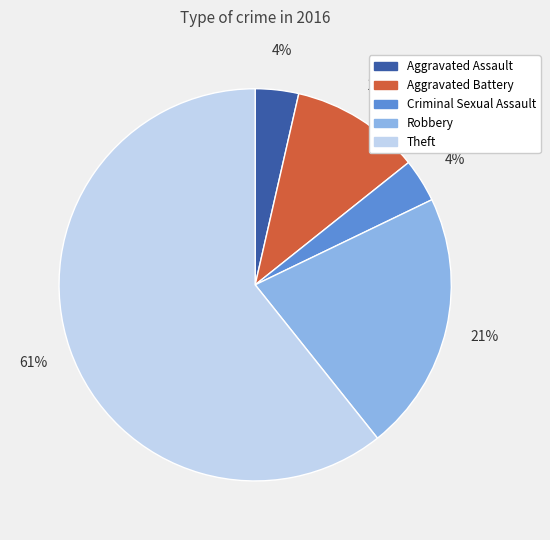

The Aggravated Battery slice represents 26% of the pie. True or false?

False